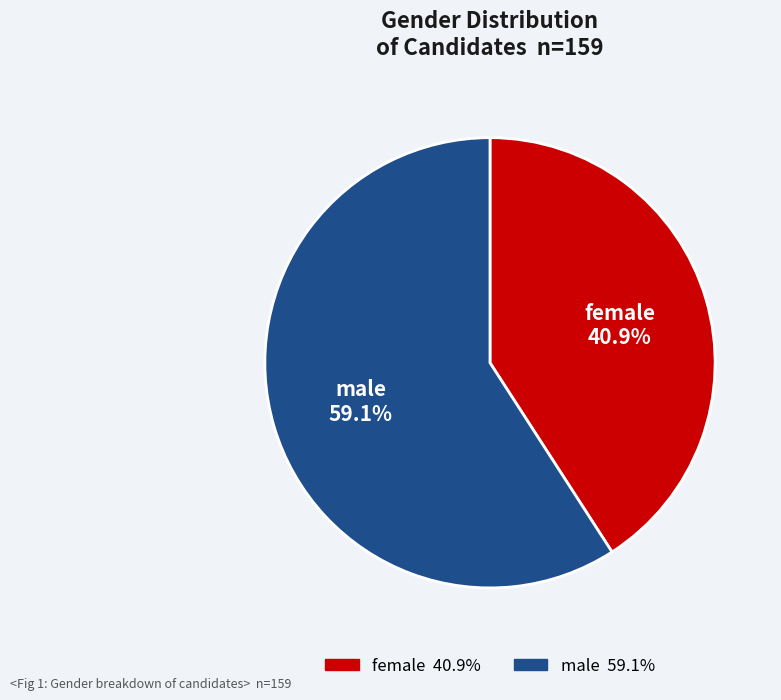

What percentage is NOT represented by male?

40.9%